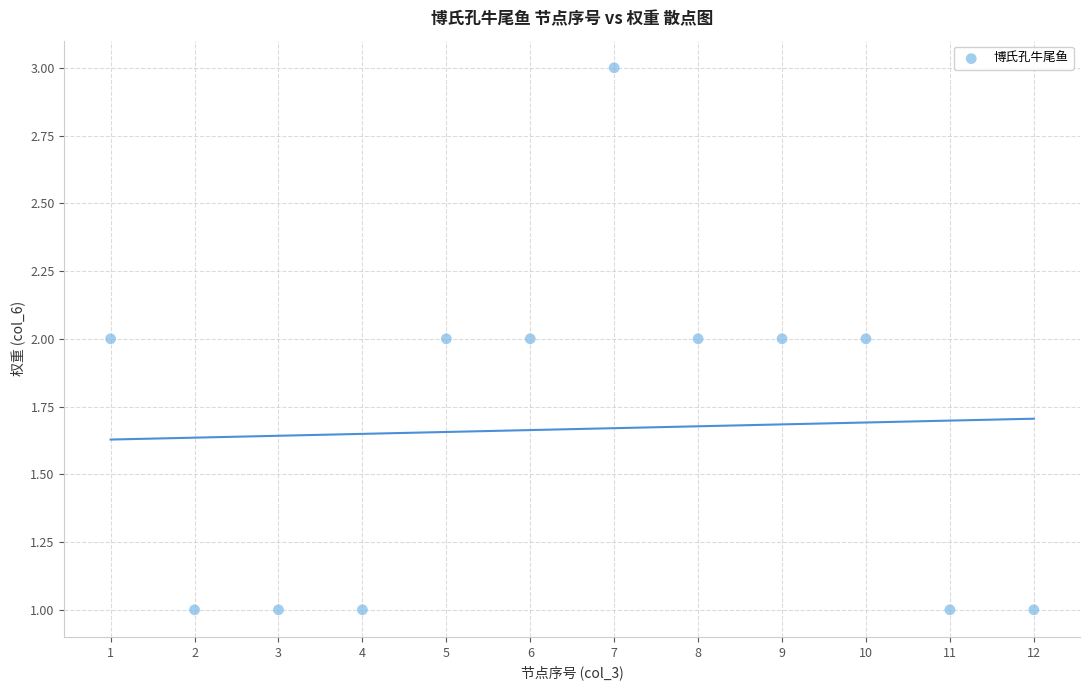

What is the average X value?

6